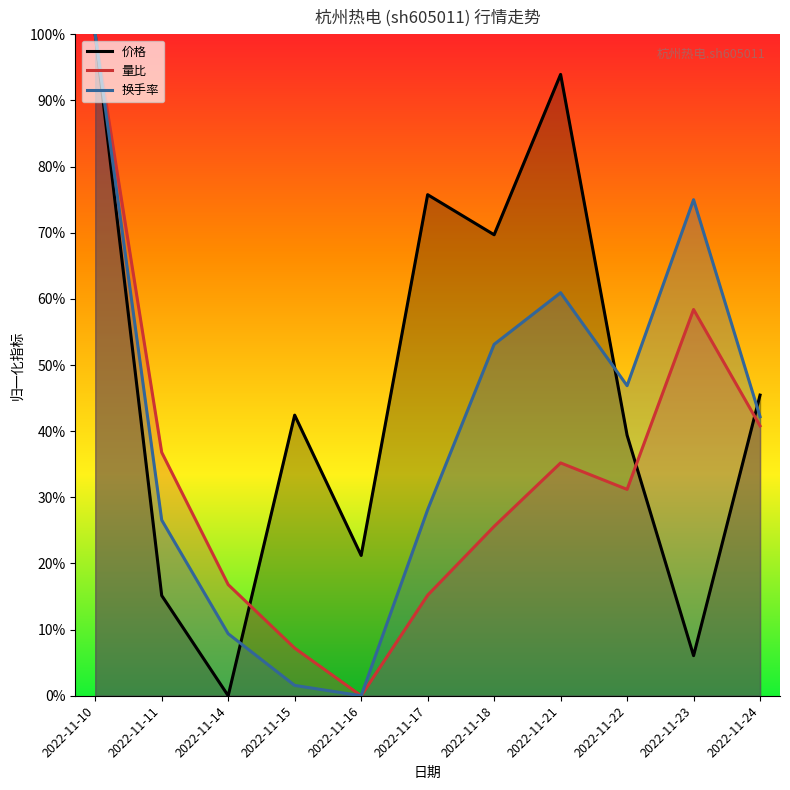

What is the difference between the maximum and minimum values in the 价格 series?

1.0